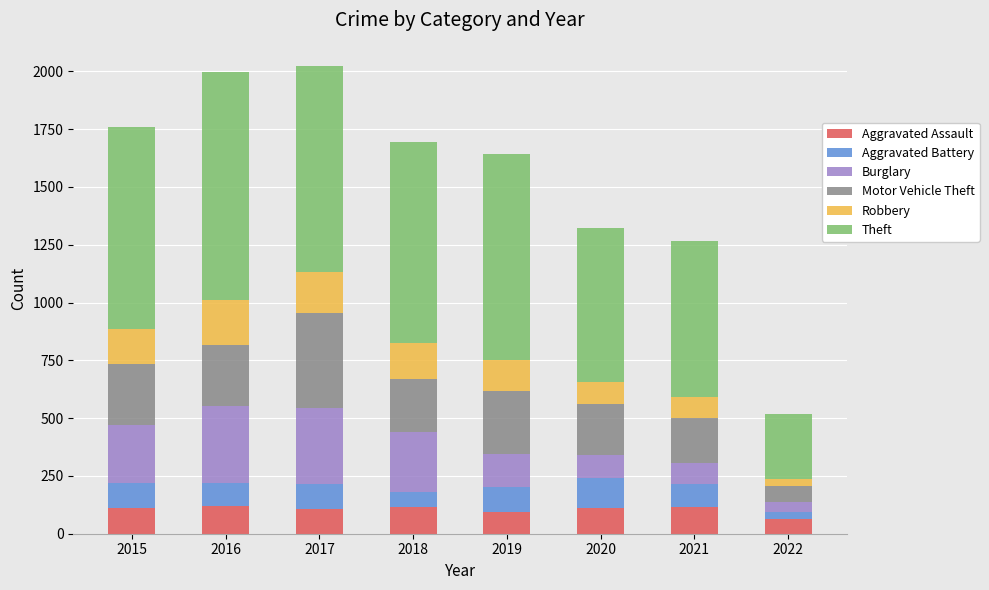

What is the total value across all series at 2019?

1642